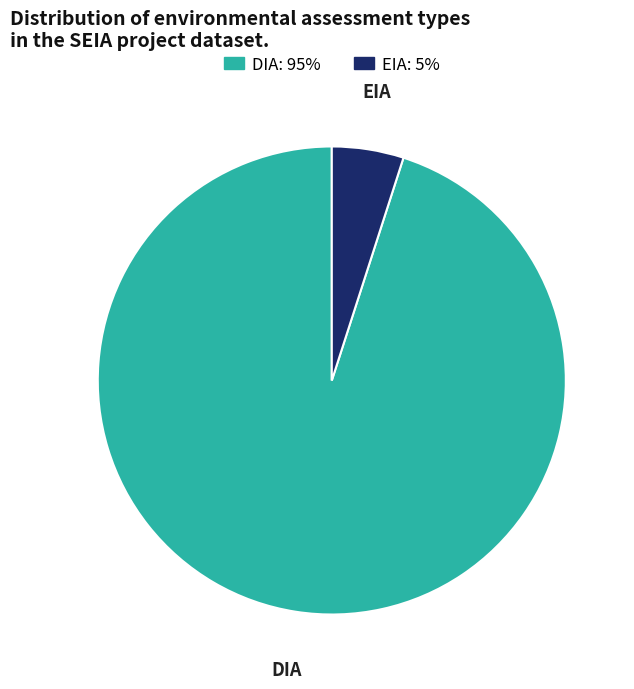

Is there any slice that represents more than half of the pie?

Yes